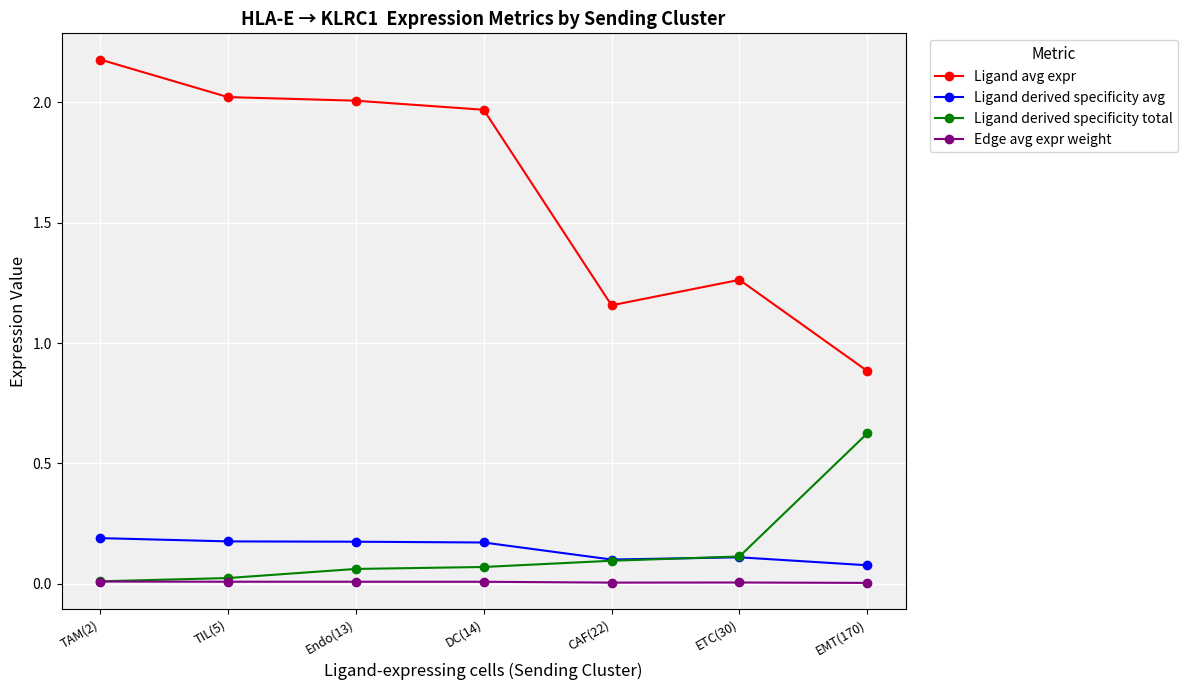

True or false: Ligand derived specificity avg has more than 0 interior local peaks.

True